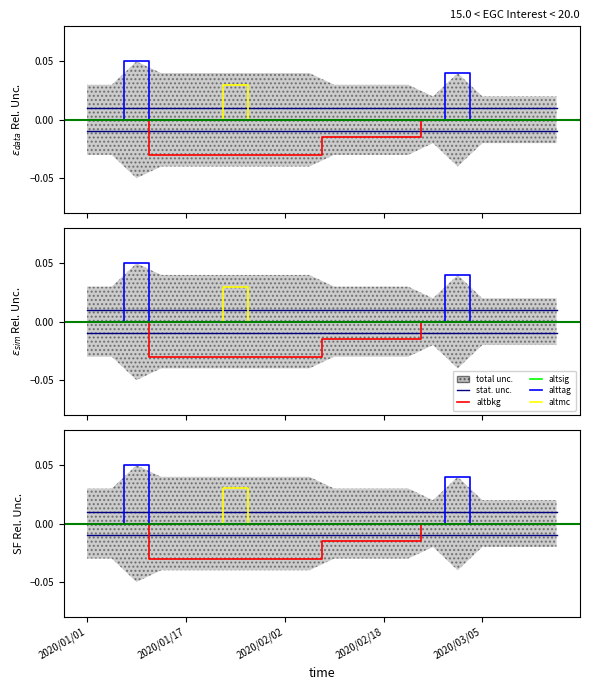

Is it true that altmc equals 0.0 at 10?

True